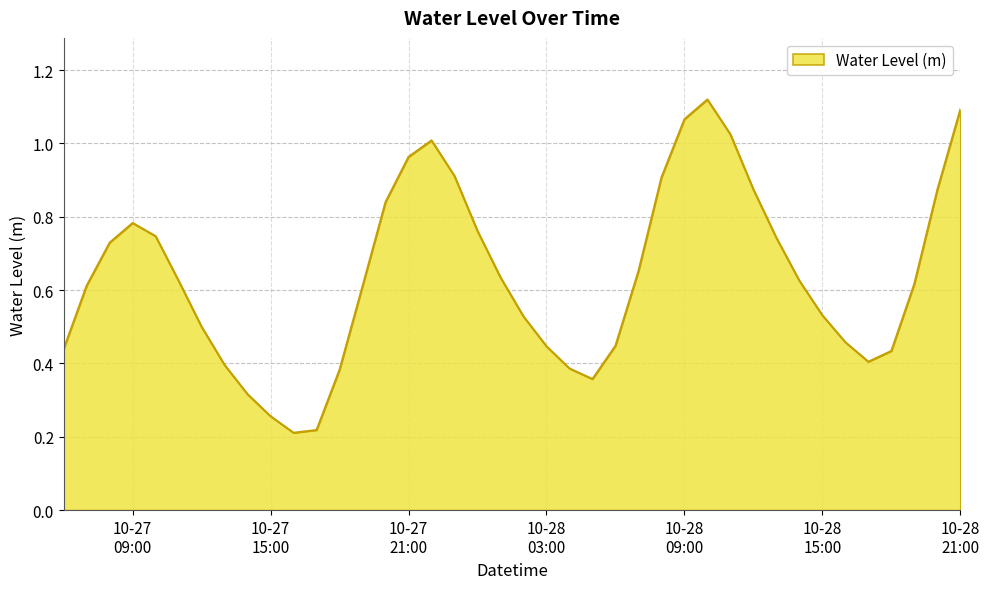

What is the minimum value shown in the chart?

0.2